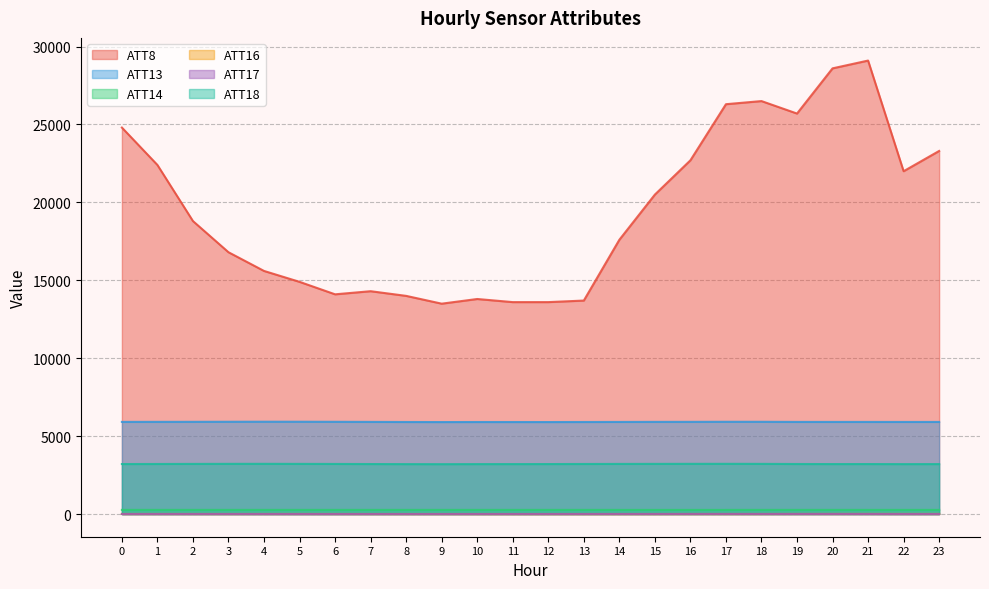

True or false: ATT8 and ATT16 cross at least once.

False